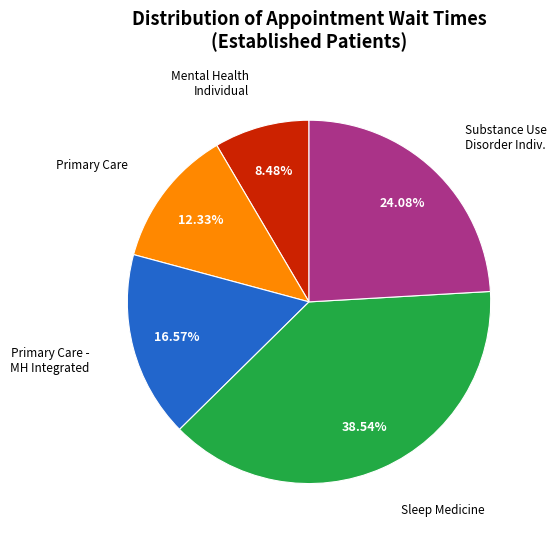

How many segments does this pie chart have?

5